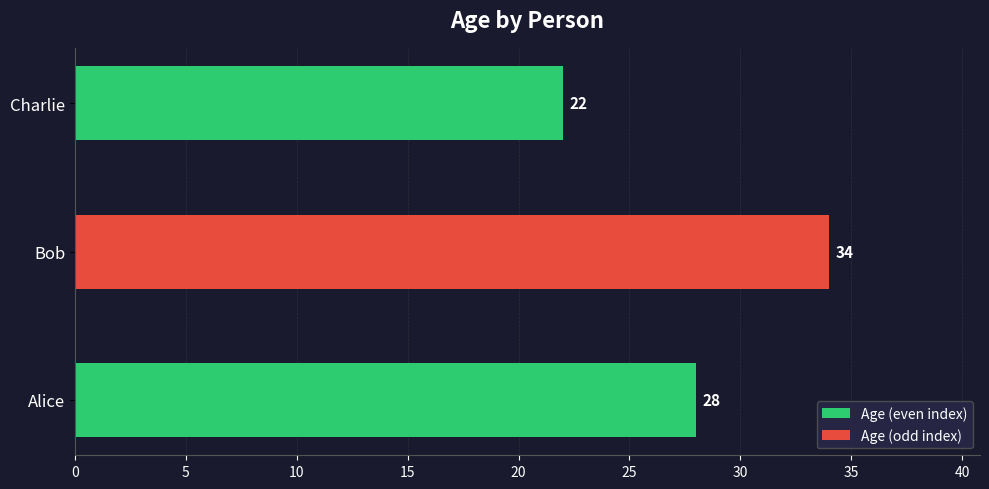

Which label corresponds to the largest value in the chart?

Bob